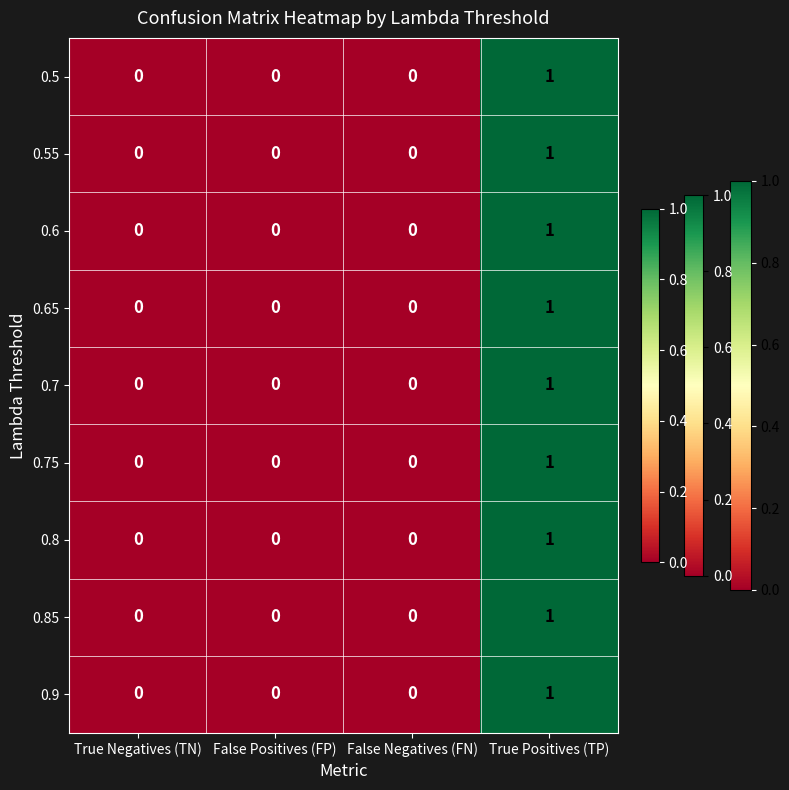

The value of 0.7 at True Negatives (TN) is 0. True or false?

True